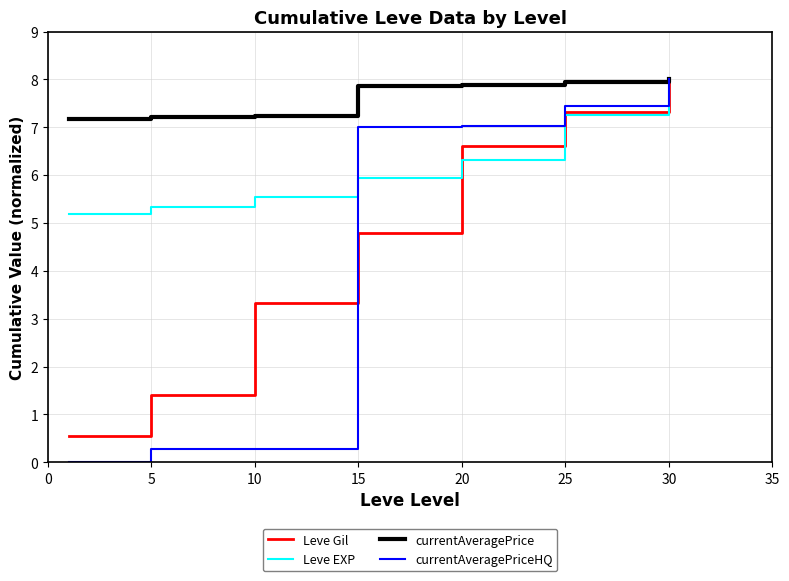

What is the minimum value for Leve Gil?

0.6